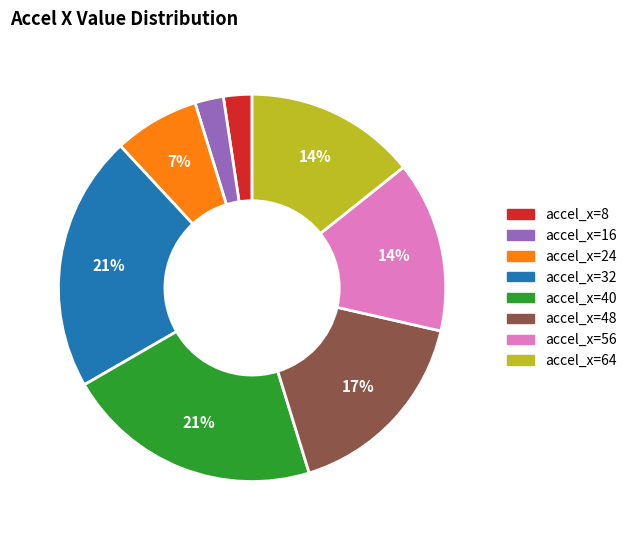

To the nearest percent, what portion does accel_x=40 represent?

21%